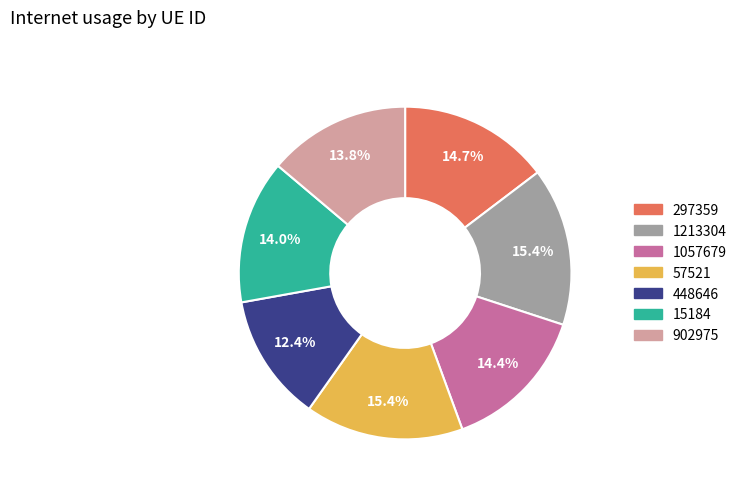

How many slices are in this pie chart?

7